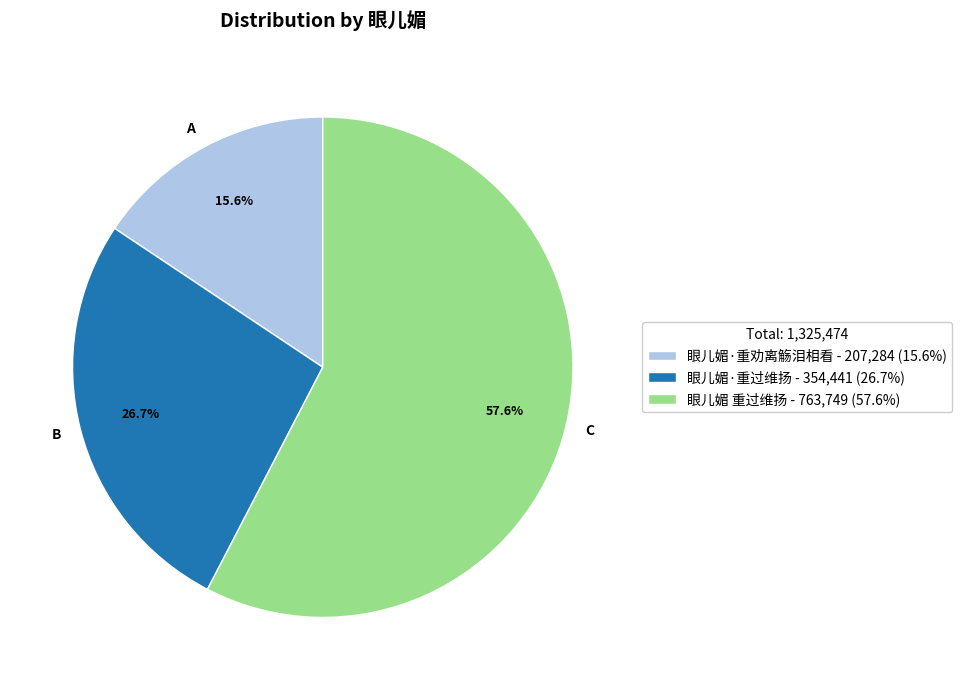

Which has a higher value, 眼儿媚·重劝离觞泪相看 or 眼儿媚·重过维扬?

眼儿媚·重过维扬